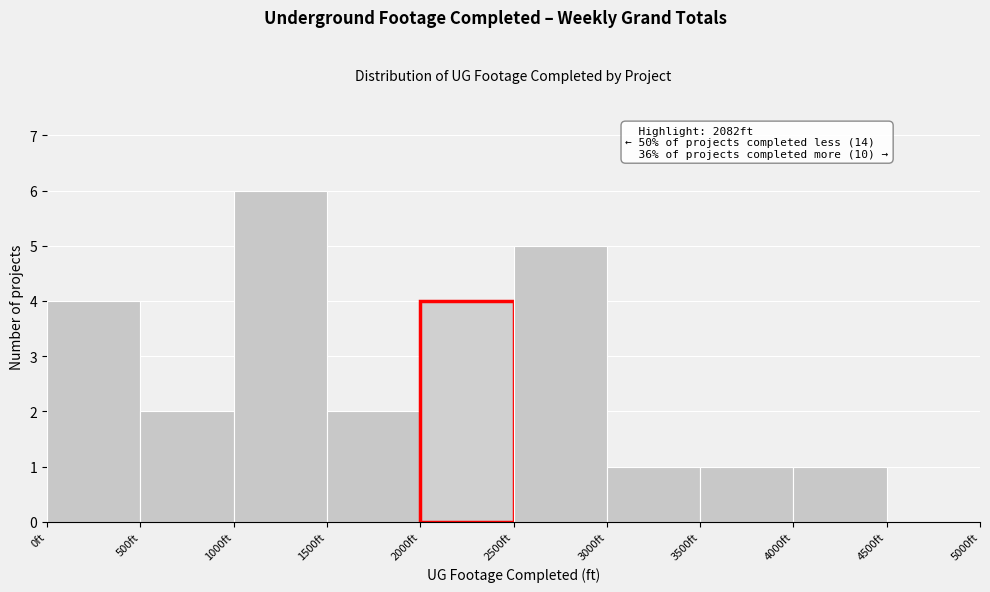

Which range on the x-axis has the tallest bar?

1000 to 1500